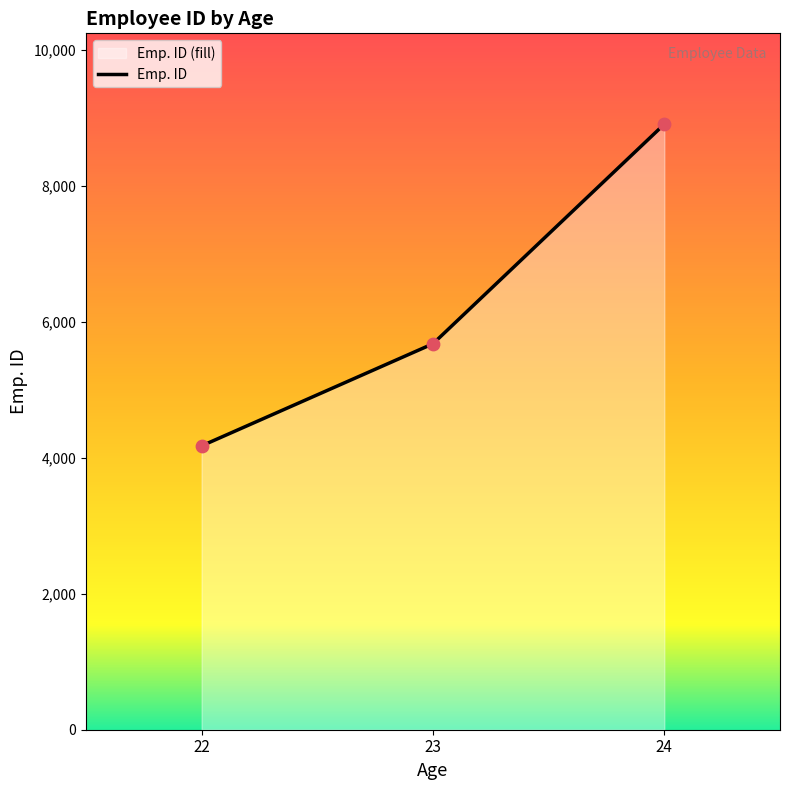

What is the change in value from 22 to 24?

+4733